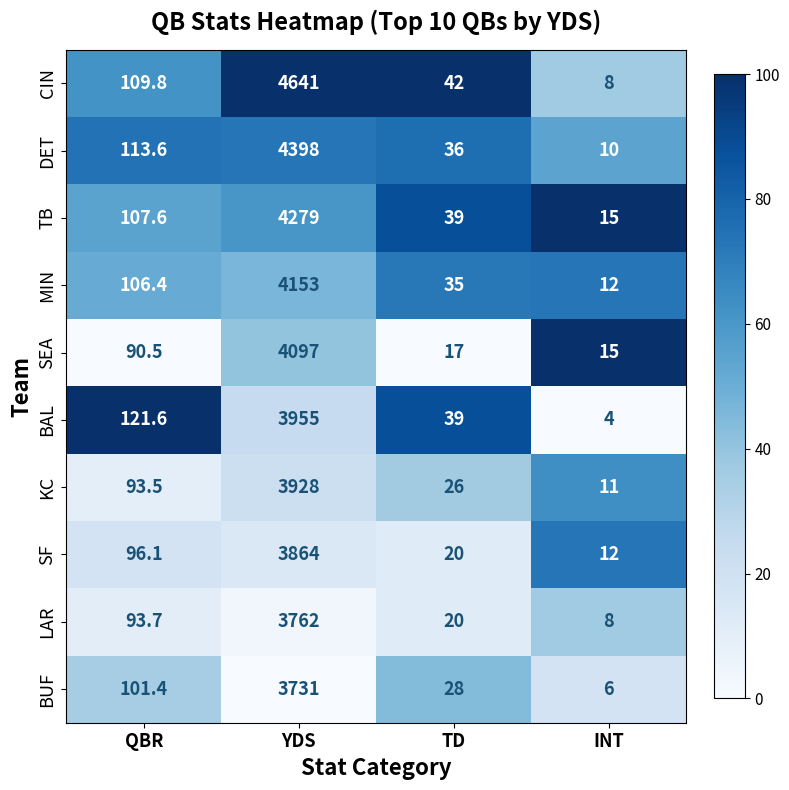

Rank the series by their maximum value, from highest to lowest.

CIN, DET, TB, MIN, SEA, BAL, KC, SF, LAR, BUF